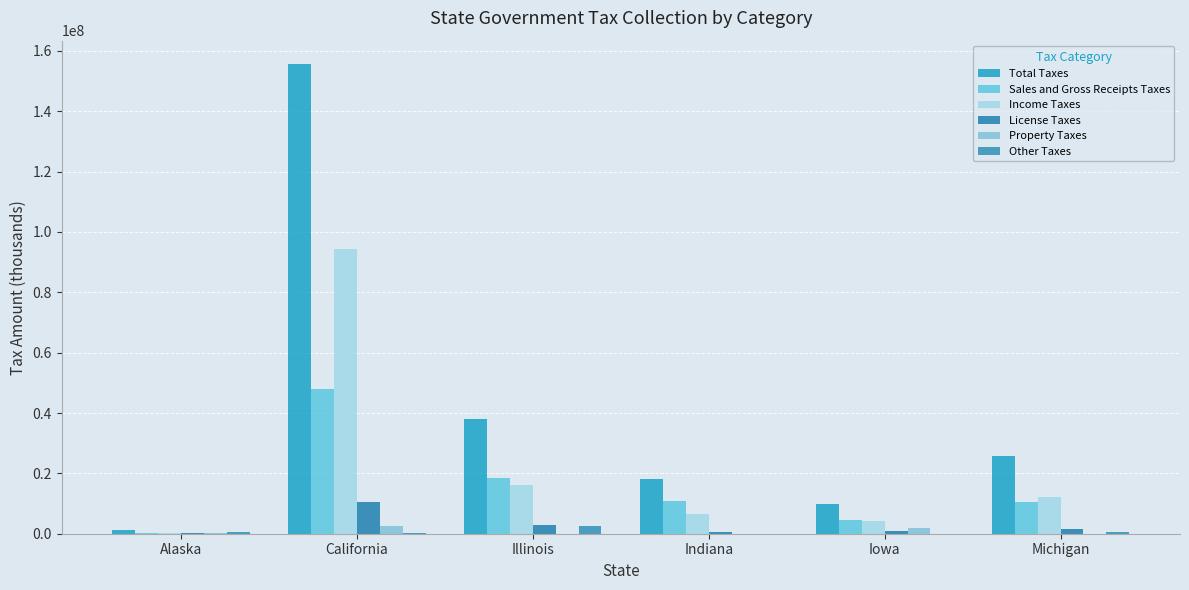

The Other Taxes series shows 52731 at Iowa. True or false?

True